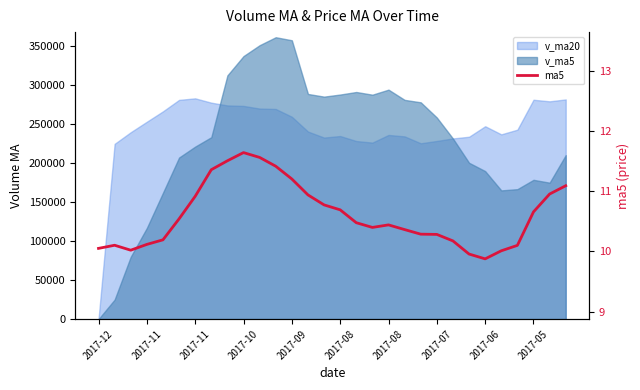

What is the change in value from 2017-07 to 12?

-0.2